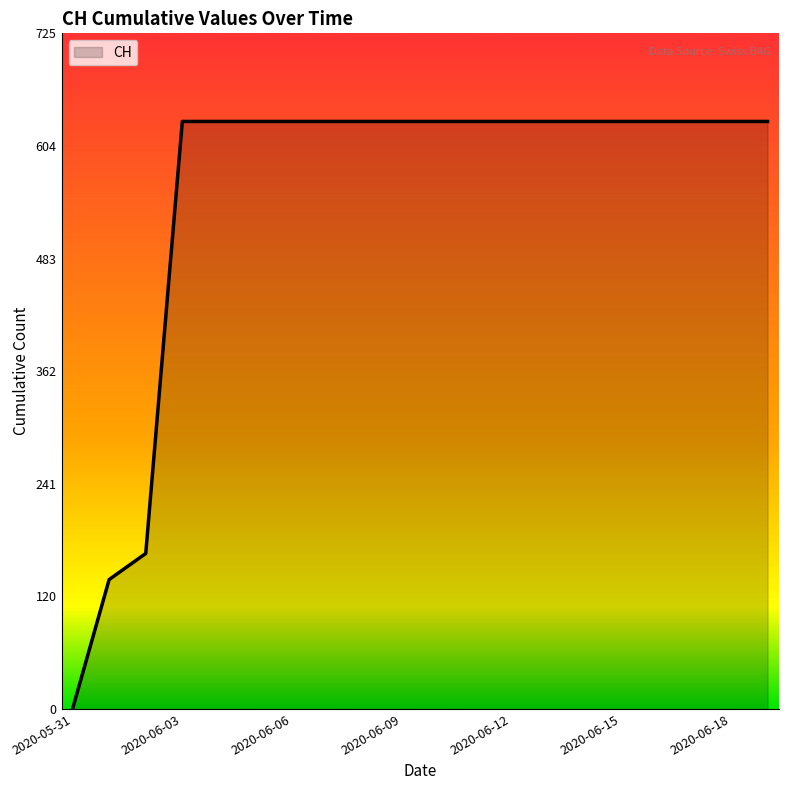

Does the chart have visible grid lines?

No